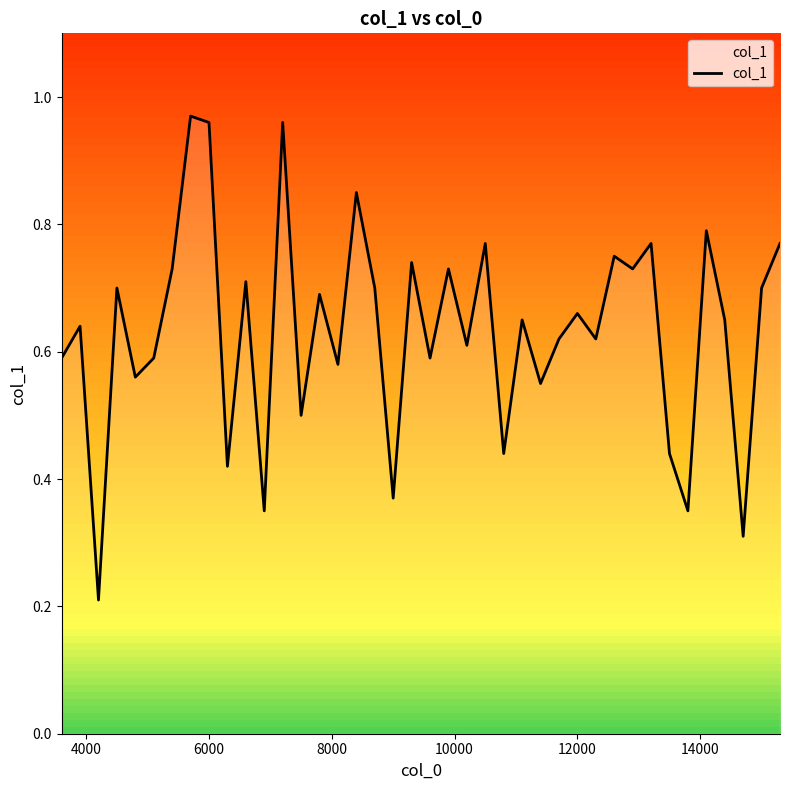

How many lines are shown in the chart?

1